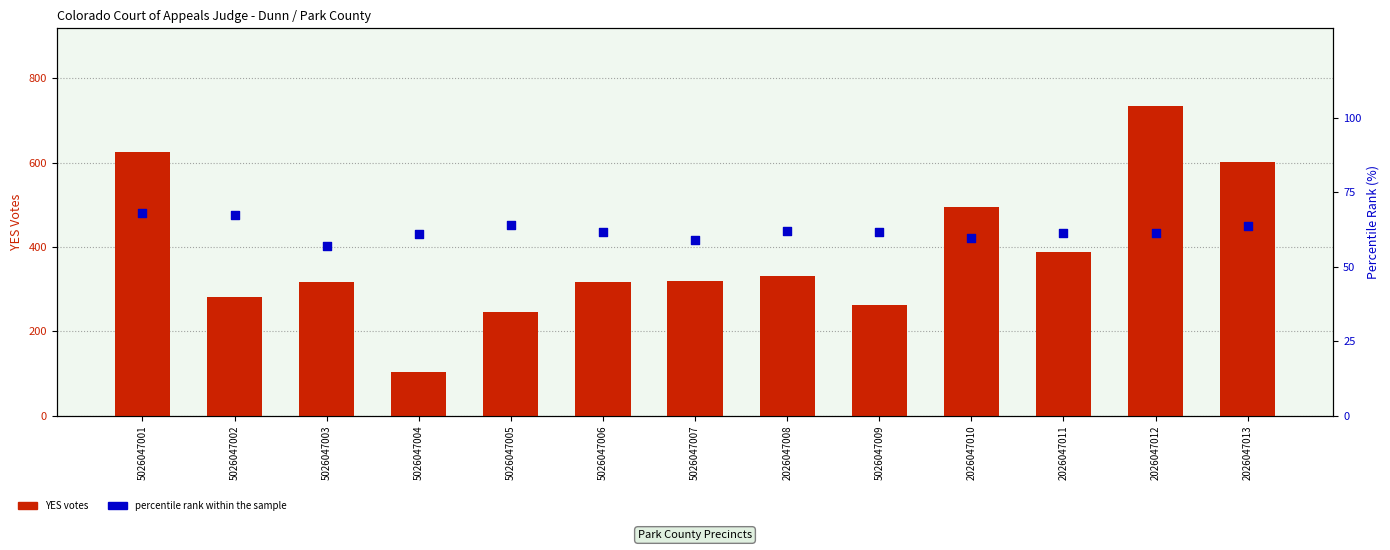

Which series has the largest total across all categories?

YES votes